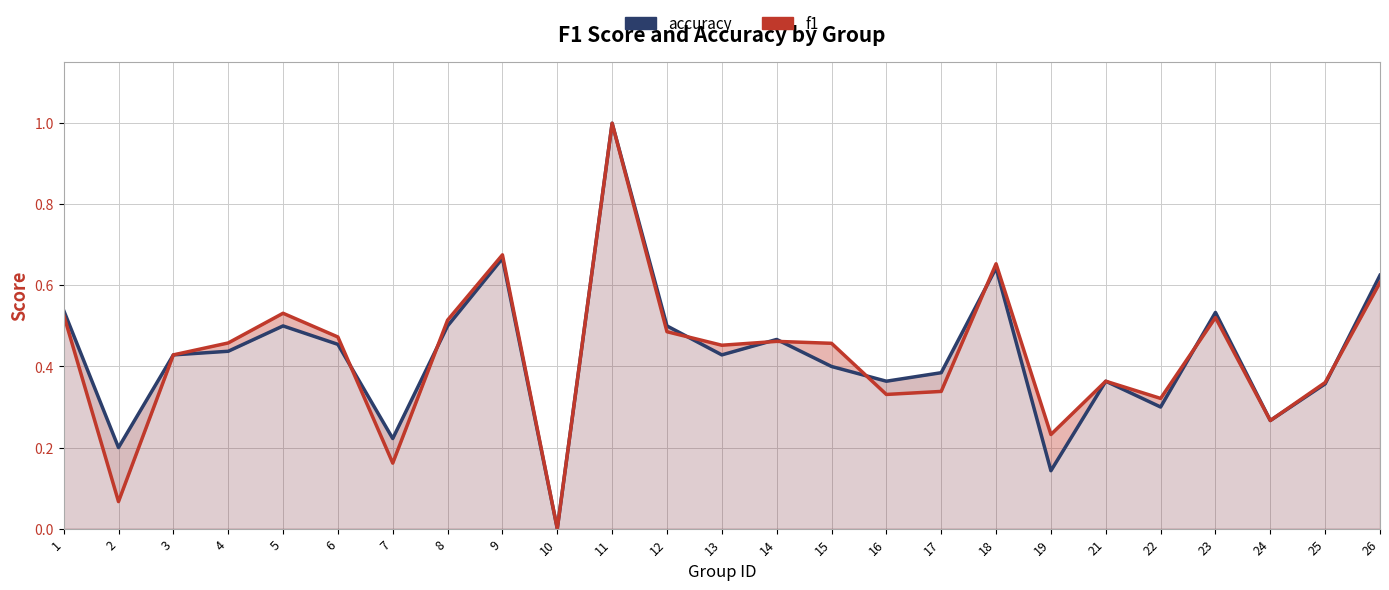

At how many categories does at least one series exceed 0?

24